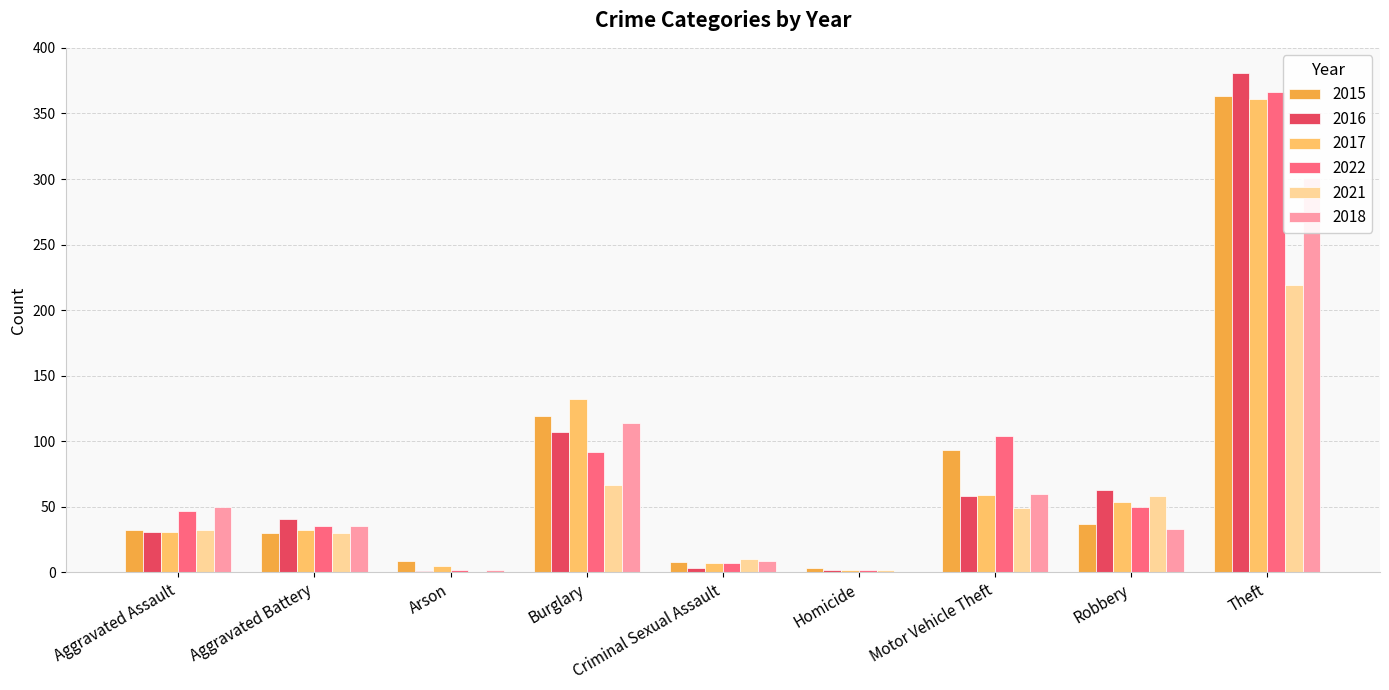

Which series has the widest spread of values?

2016